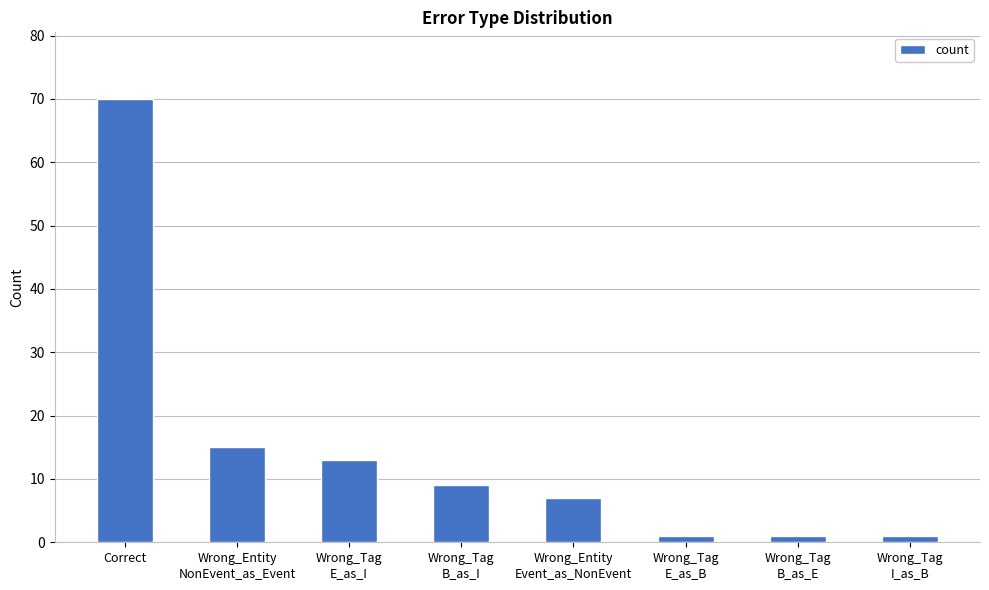

What is the maximum value shown in the chart?

70